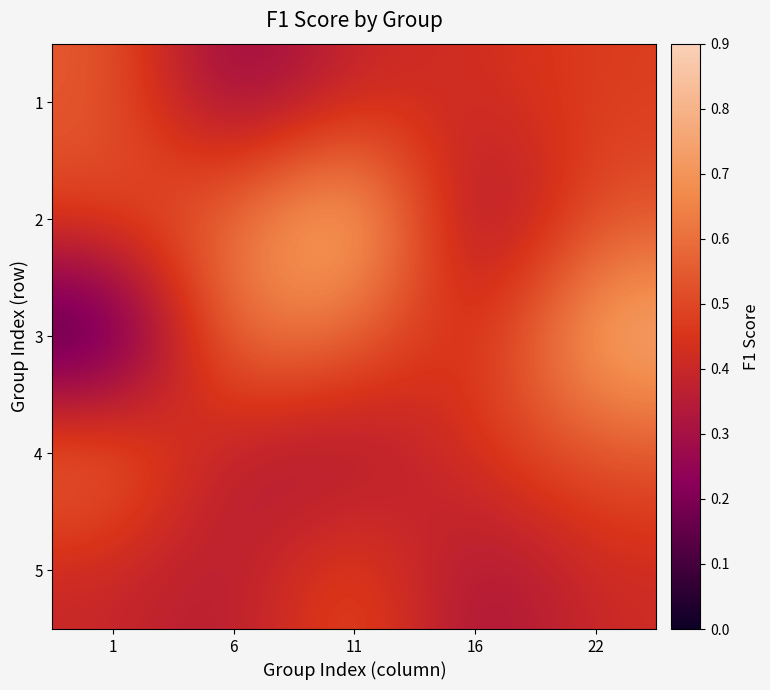

Reading left to right, what are all the values shown in this chart?

1: 1=0.6	6=0.2	11=0.4	16=0.4	22=0.5
2: 1=0.5	6=0.6	11=0.9	16=0.2	22=0.5
3: 1=0.0	6=0.7	11=0.6	16=0.4	22=0.8
4: 1=0.6	6=0.3	11=0.3	16=0.5	22=0.5
5: 1=0.4	6=0.3	11=0.5	16=0.3	22=0.4